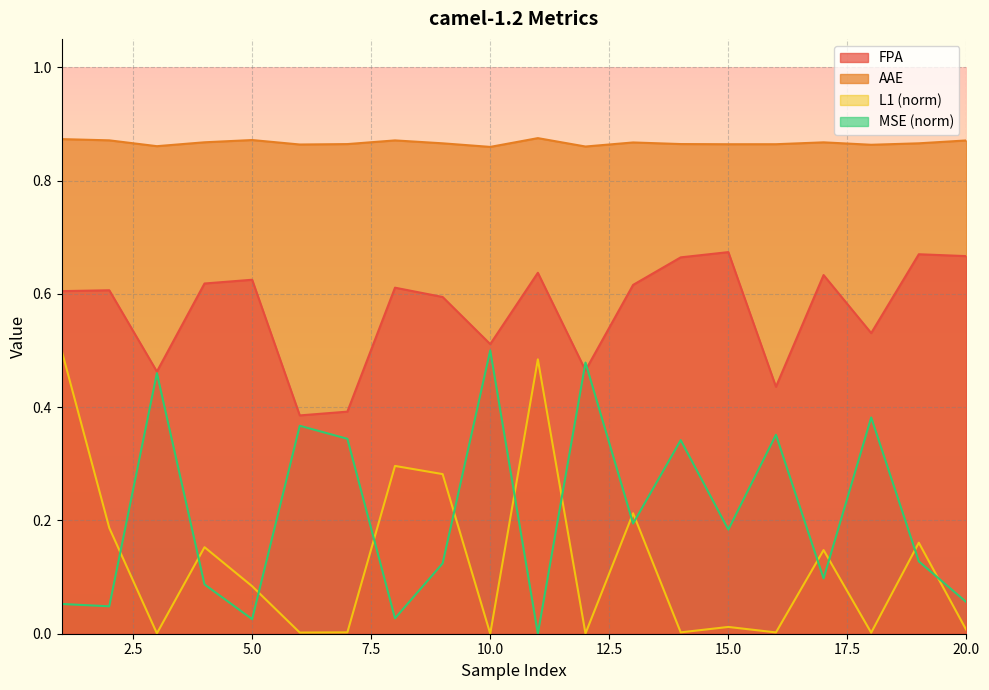

In FPA, how many points are higher than both neighbors (excluding endpoints)?

7